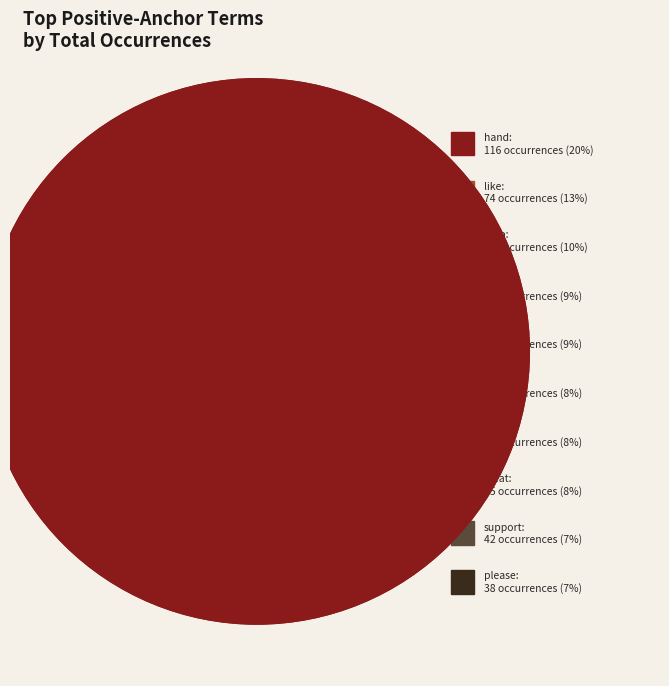

True or false: great accounts for 8% of the total.

True